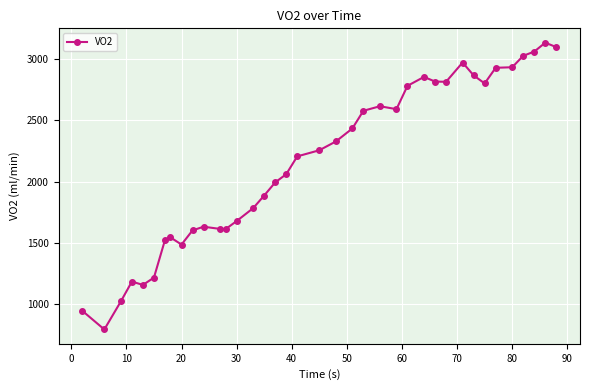

What is the sum of all values?

81800.7